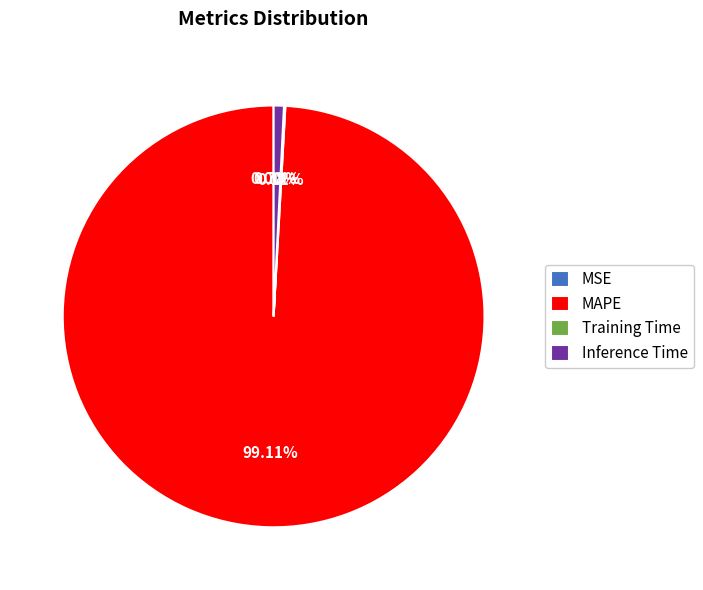

Which slice represents more than half of the pie?

MAPE